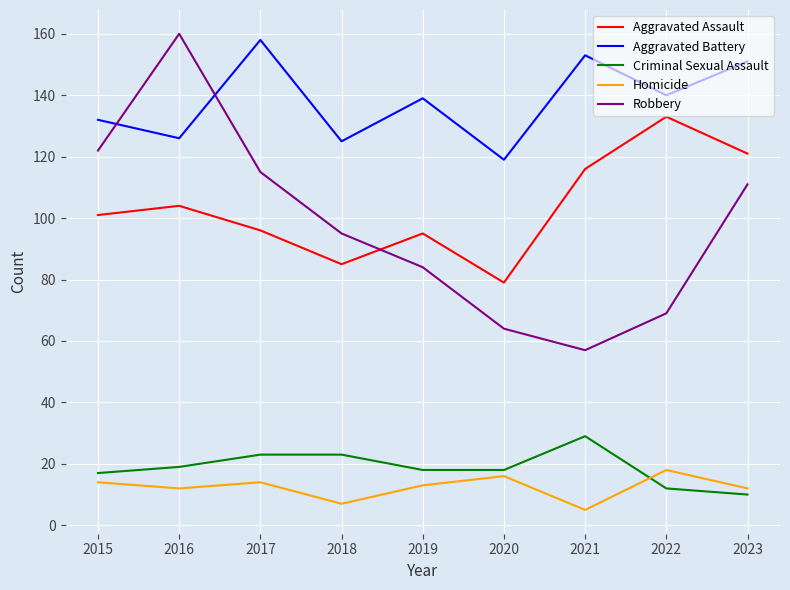

How many lines are shown in the chart?

5